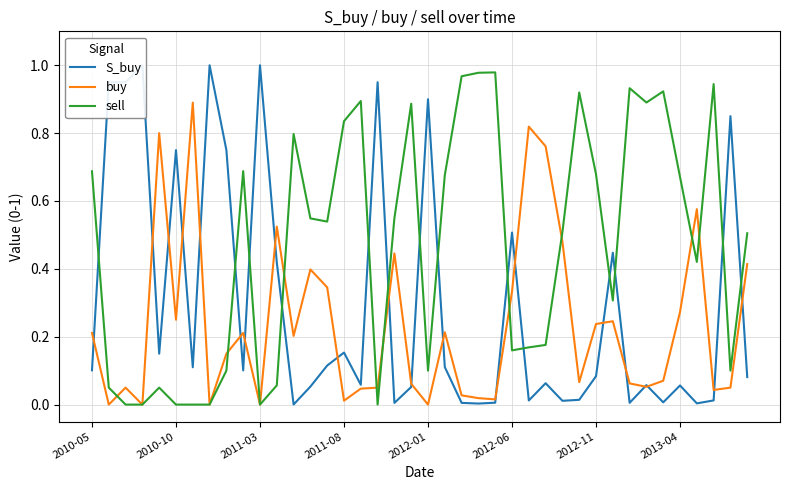

List the series in order of their peak value, lowest first.

buy, sell, S_buy